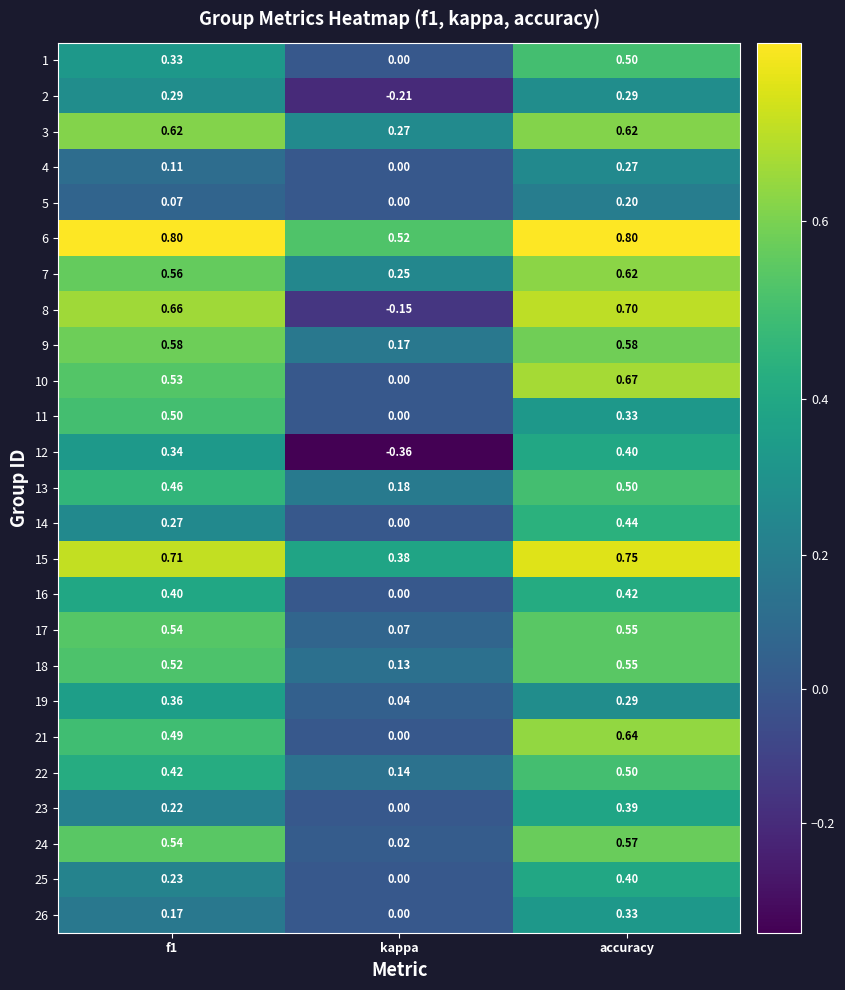

At which label is 10 closest to 0?

kappa